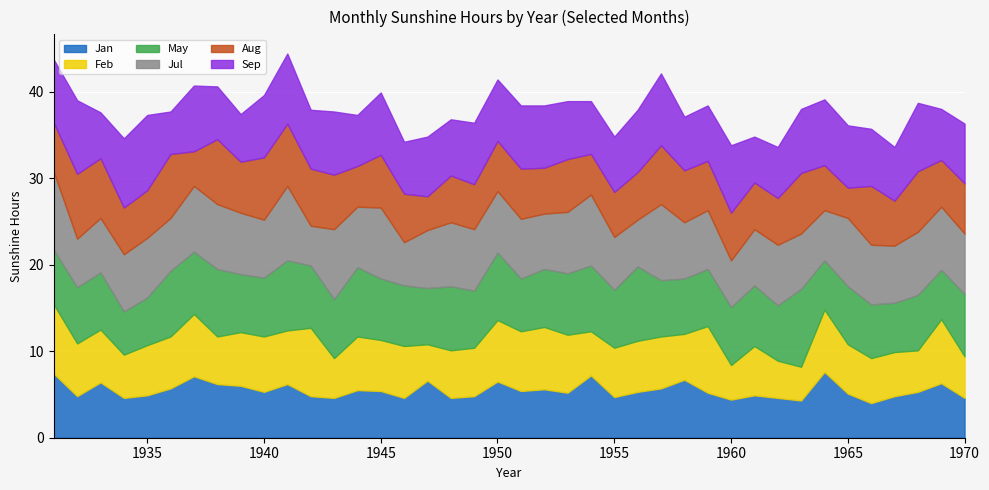

How many data points in Jan are less than 5?

16